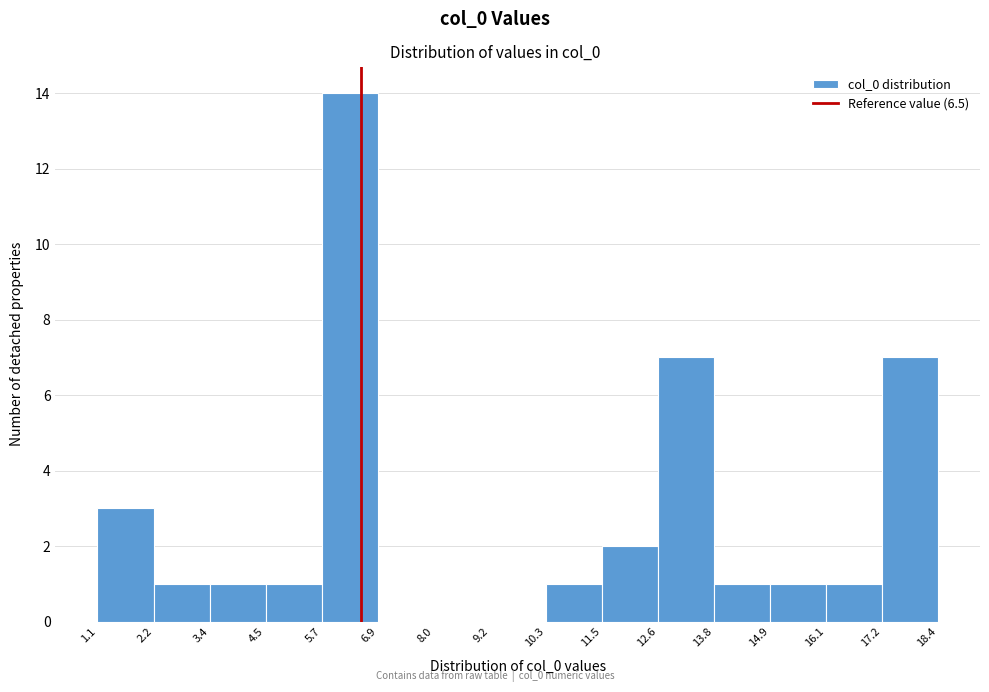

How tall is the bar that spans 16.1 to 17.2 on the x-axis? The values are not printed on the chart, so give them approximately, as read against the axis.

1